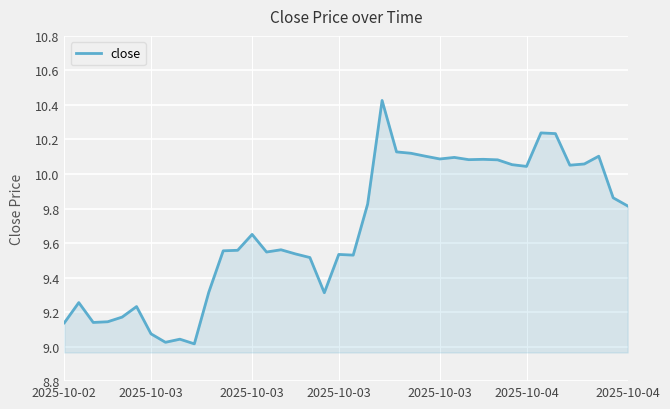

What is the difference between the maximum and minimum values?

1.4